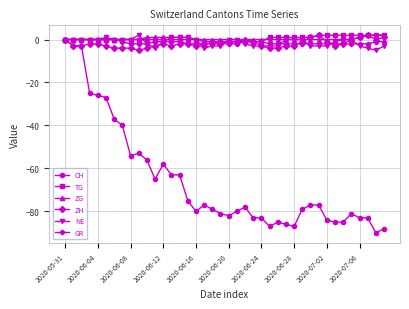

What is the minimum value shown in the chart?

-90